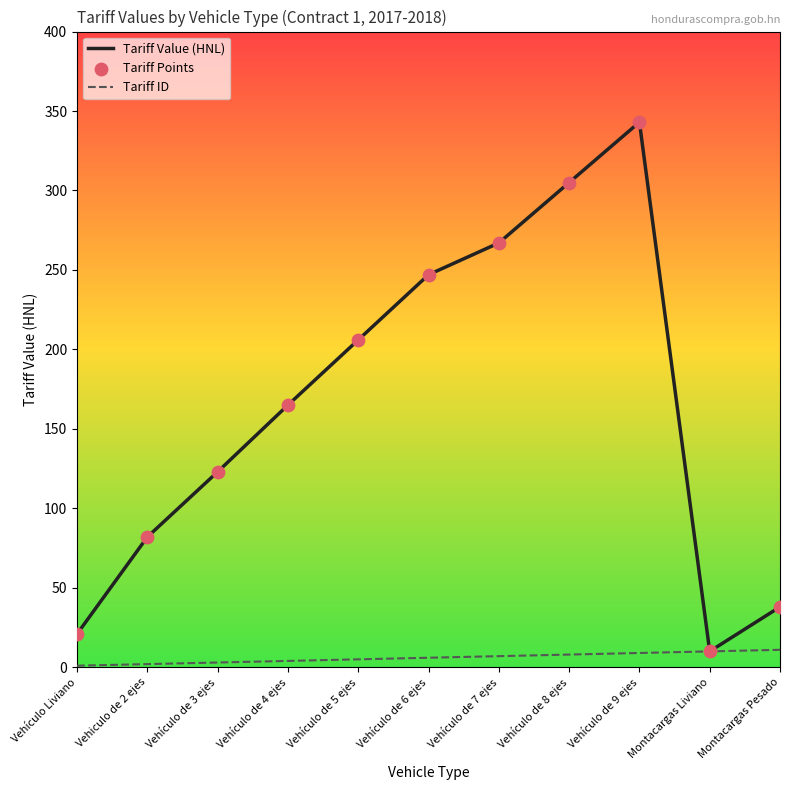

At which category is the sum across all series the highest?

Vehículo de 9 ejes